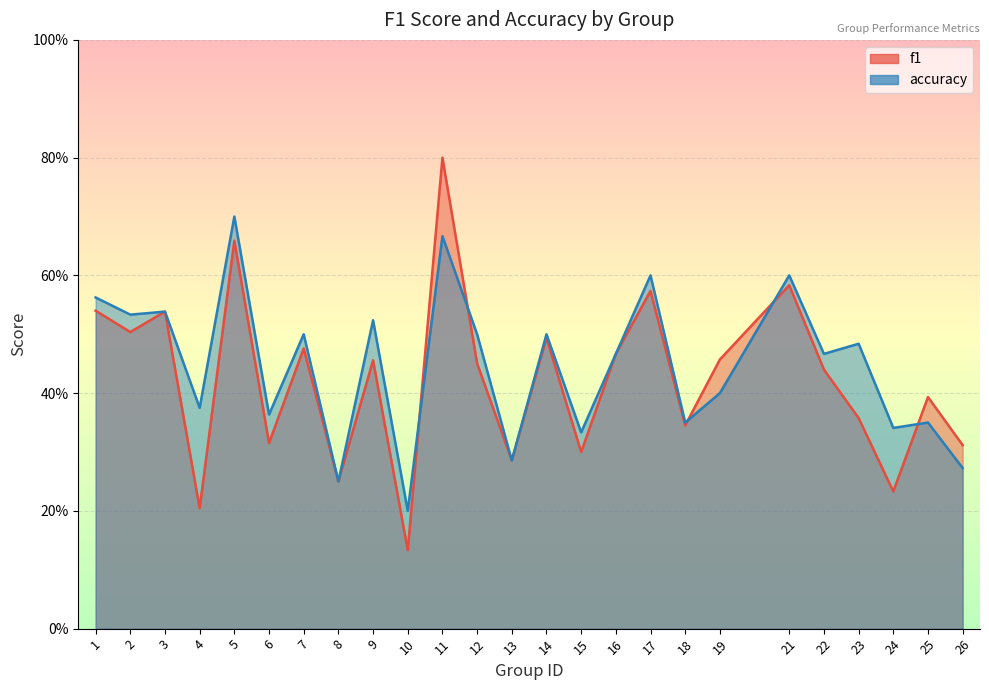

Which series ends up on top after the final intersection of f1 and accuracy?

f1